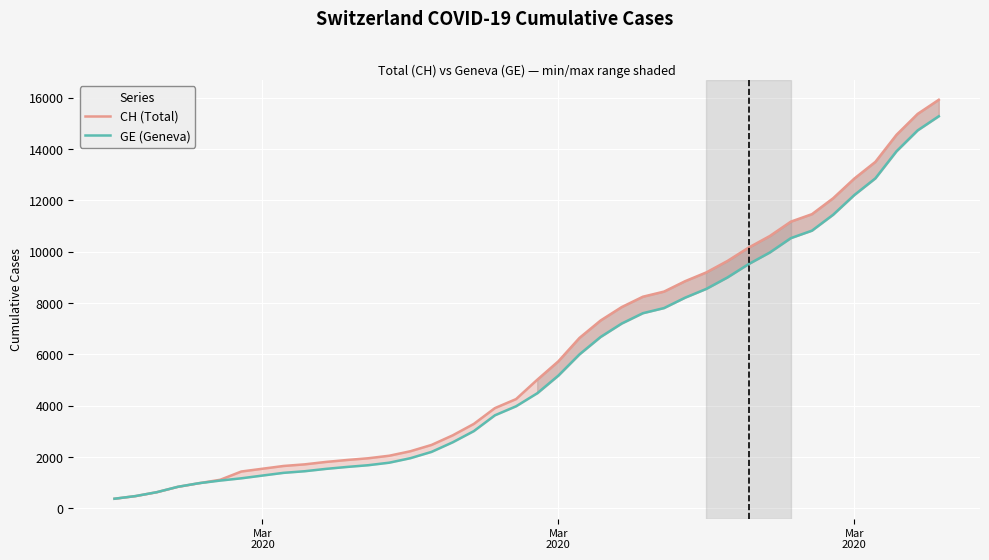

Reading right to left, what are all the values shown in this chart?

CH (Total): 15926	15375	14561	13505	12852	12086	11467	11175	10613	10162	9642	9196	8855	8449	8249	7847	7323	6644	5731	5012	4259	3908	3291	2845	2472	2226	2051	1952	1885	1809	1715	1652	1544	1436	1113	981	840	630	479	375
GE (Geneva): 15284	14733	13919	12863	12210	11444	10825	10533	9971	9520	9000	8554	8213	7807	7607	7205	6681	6002	5174	4485	3978	3627	3010	2574	2201	1955	1780	1681	1614	1538	1447	1384	1278	1171	1083	981	840	630	479	375